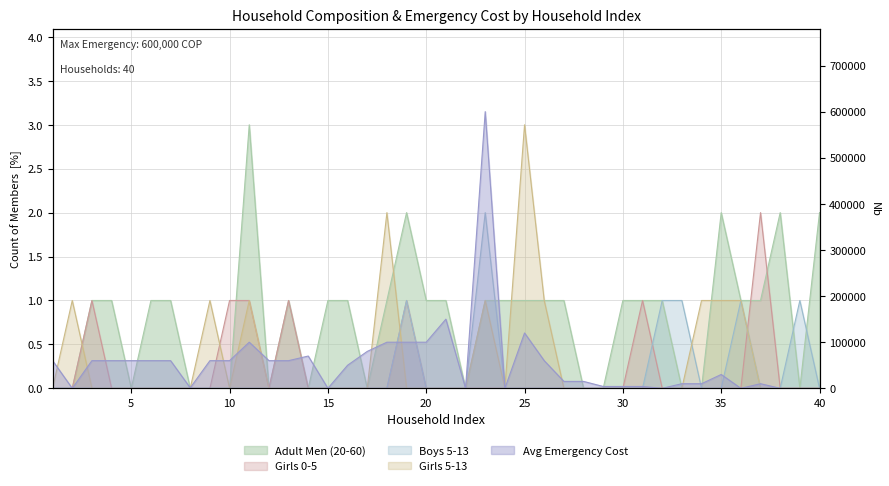

Does the chart display data point markers on the line(s)?

No